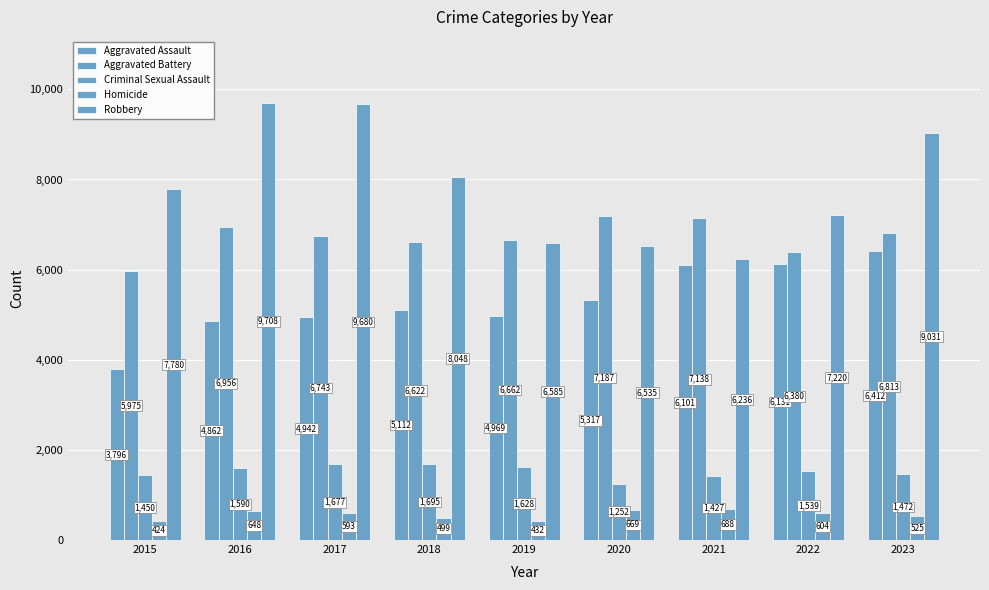

At which category is the sum across all series the highest?

2023